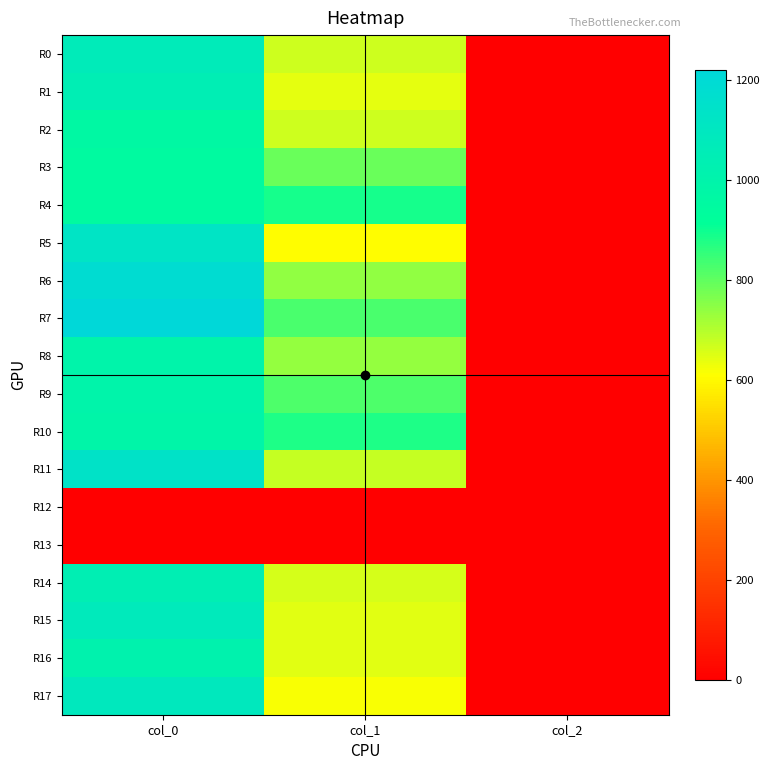

Reading left to right, extract all data points from this chart.

R0: col_0=1070.0	col_1=671.6	col_2=2.0
R1: col_0=1046.7	col_1=641.2	col_2=2.0
R2: col_0=966.7	col_1=671.6	col_2=2.0
R3: col_0=950.0	col_1=786.4	col_2=2.0
R4: col_0=950.0	col_1=891.0	col_2=2.0
R5: col_0=1126.7	col_1=607.5	col_2=2.0
R6: col_0=1183.3	col_1=739.1	col_2=2.0
R7: col_0=1220.0	col_1=826.9	col_2=2.0
R8: col_0=996.7	col_1=735.8	col_2=2.0
R9: col_0=996.7	col_1=823.5	col_2=2.0
R10: col_0=990.0	col_1=880.9	col_2=2.0
R11: col_0=1136.7	col_1=678.4	col_2=2.0
R12: col_0=0.0	col_1=0.0	col_2=0.0
R13: col_0=0.0	col_1=0.0	col_2=0.0
R14: col_0=1043.3	col_1=661.5	col_2=2.0
R15: col_0=1080.0	col_1=648.0	col_2=2.0
R16: col_0=1013.3	col_1=644.6	col_2=2.0
R17: col_0=1090.0	col_1=617.6	col_2=2.0